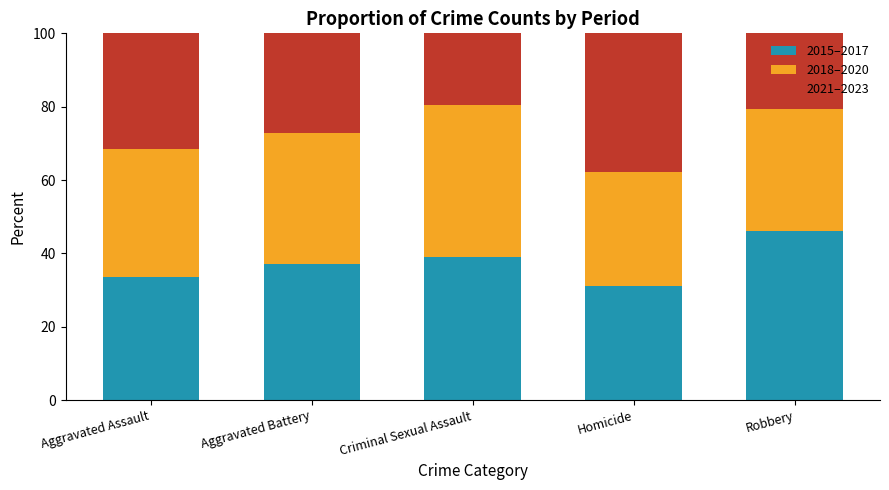

The 2015–2017 series shows 51.4 at Homicide. True or false?

False